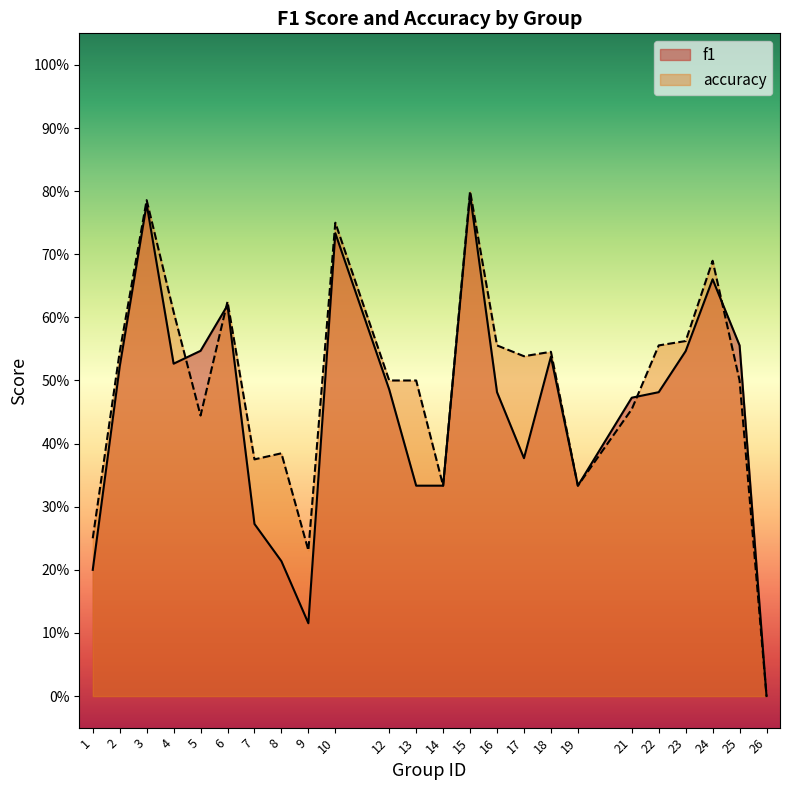

How many positive values does the f1 series have?

23